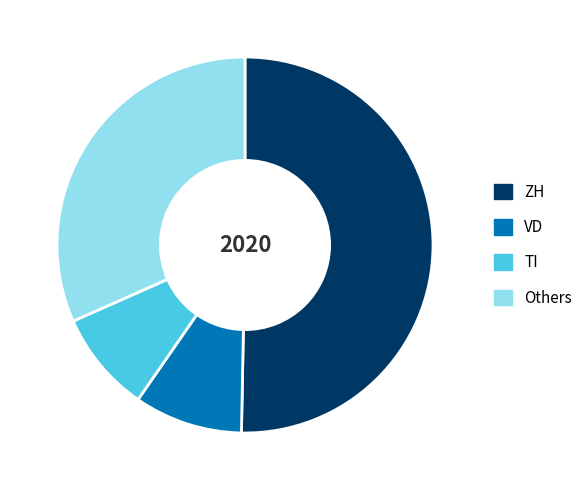

Rank the categories by value from highest to lowest.

ZH, Others, VD, TI